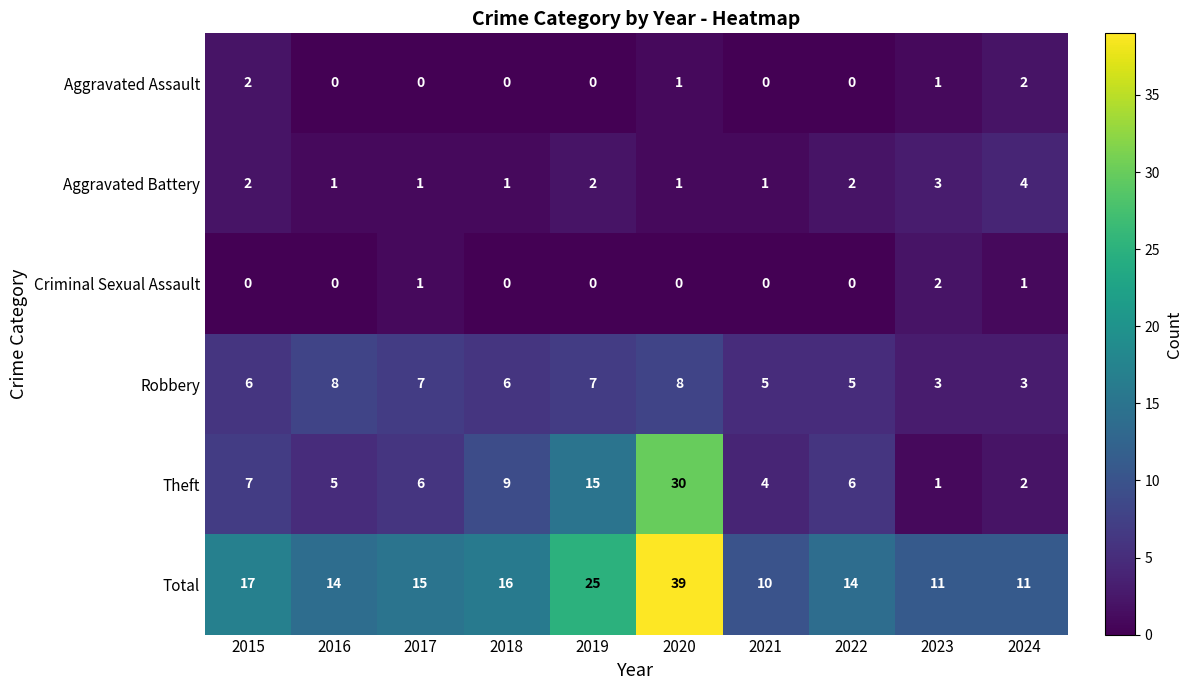

The value of Aggravated Battery at 2022 is 3. True or false?

False